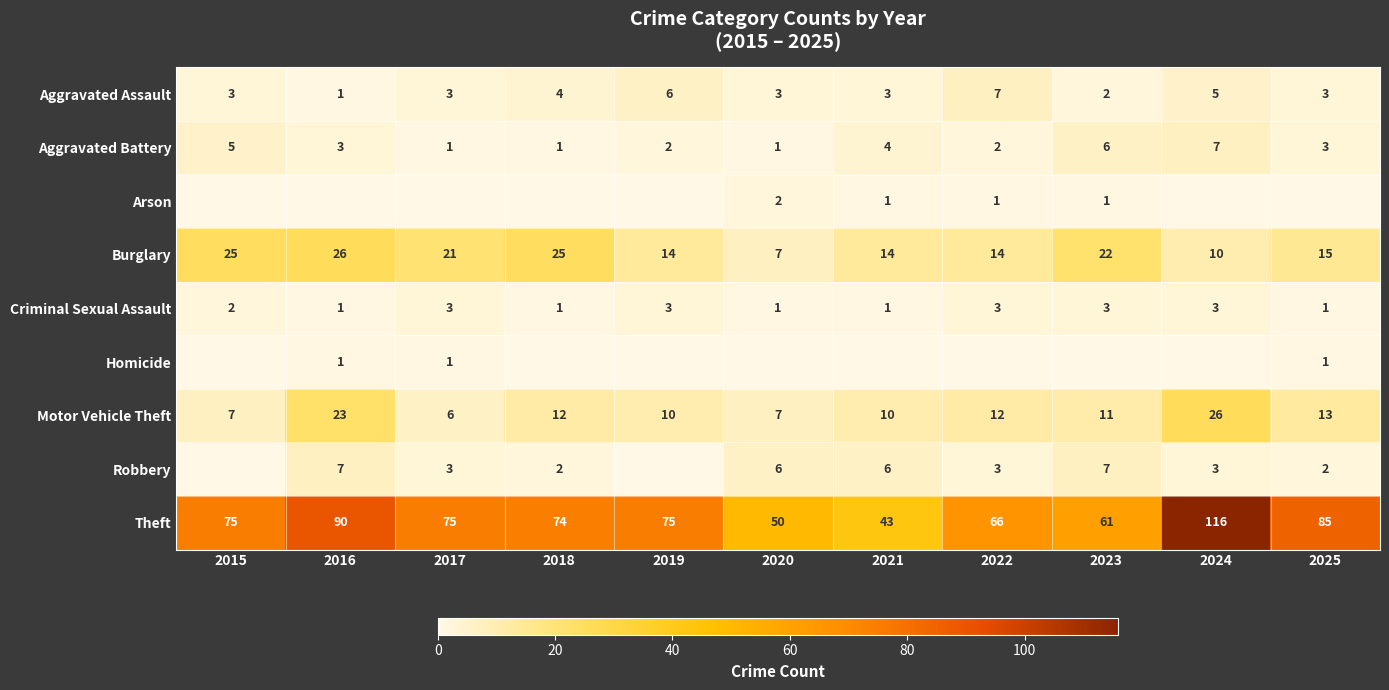

What value does the Theft series have at 2022?

66